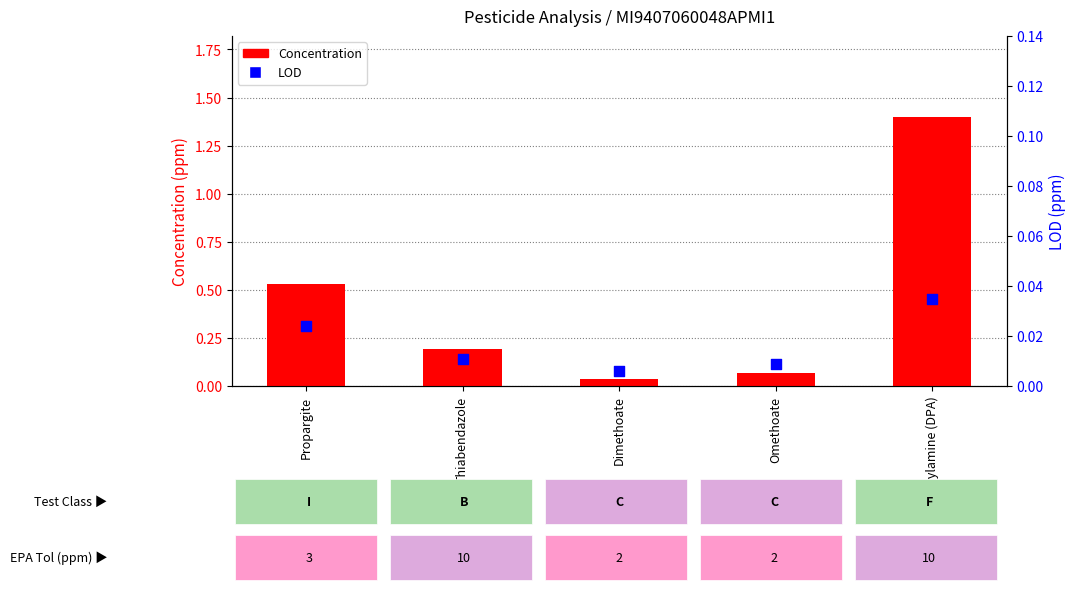

What is the total value across all series at Omethoate?

0.1